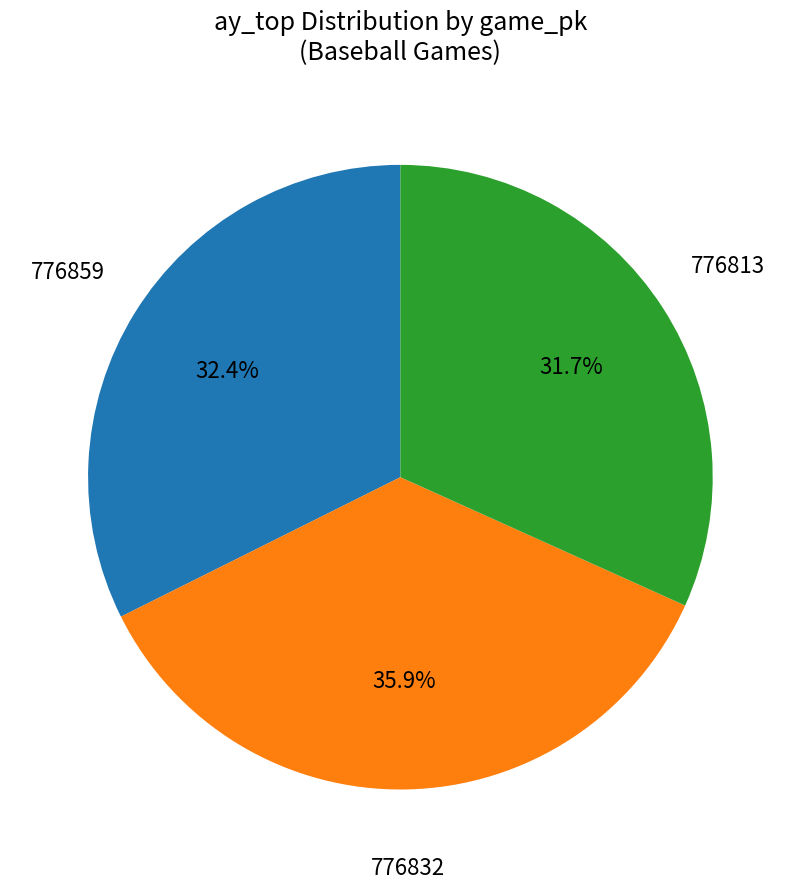

To the nearest percent, what portion does 776859 represent?

32%